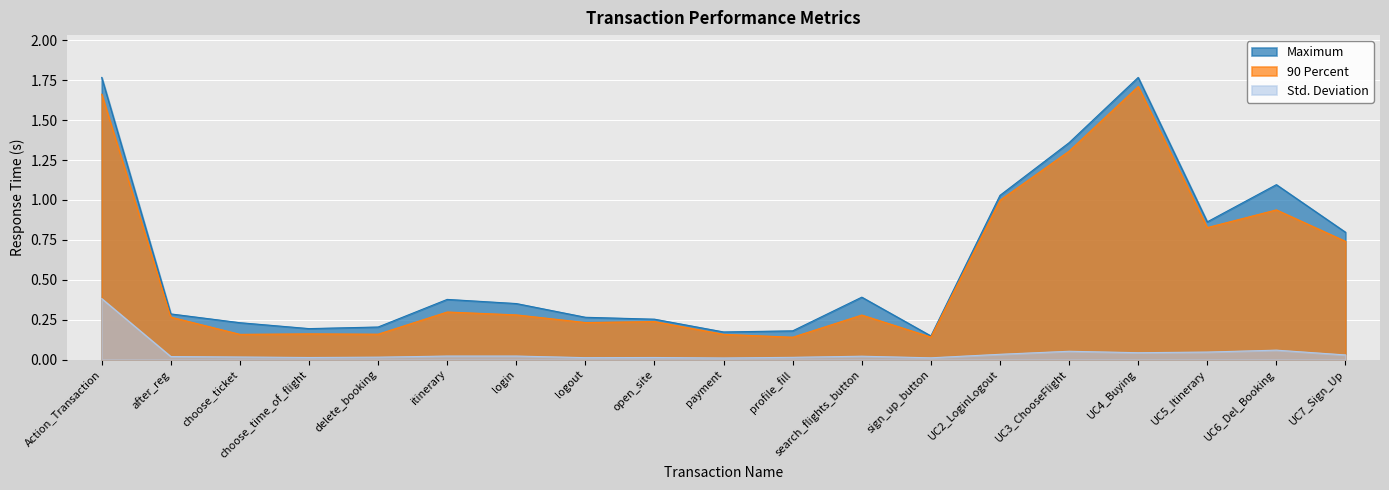

Which label corresponds to the smallest value in the chart?

payment